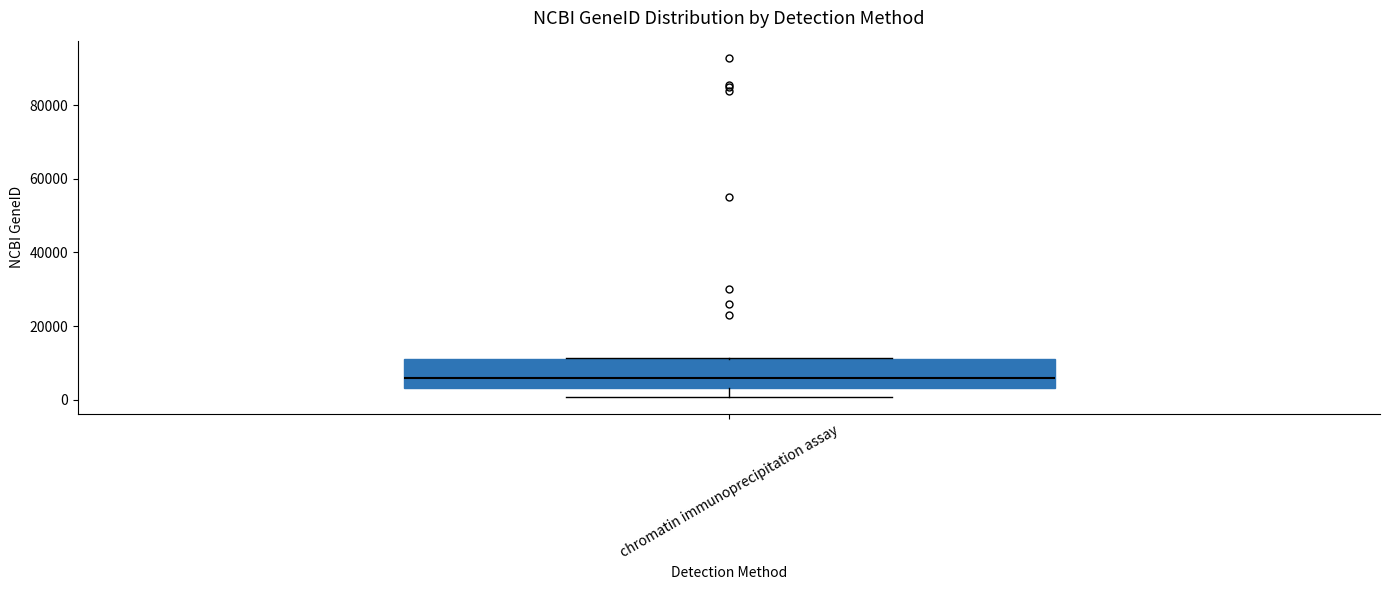

Read this box plot against the y-axis: the position of the median line, the range covered by the box, and the ends of both whiskers. The values are not printed on the chart, so give them approximately, as read against the axis.

median 6000, box 4000 to 10000, whiskers 0 to 12000